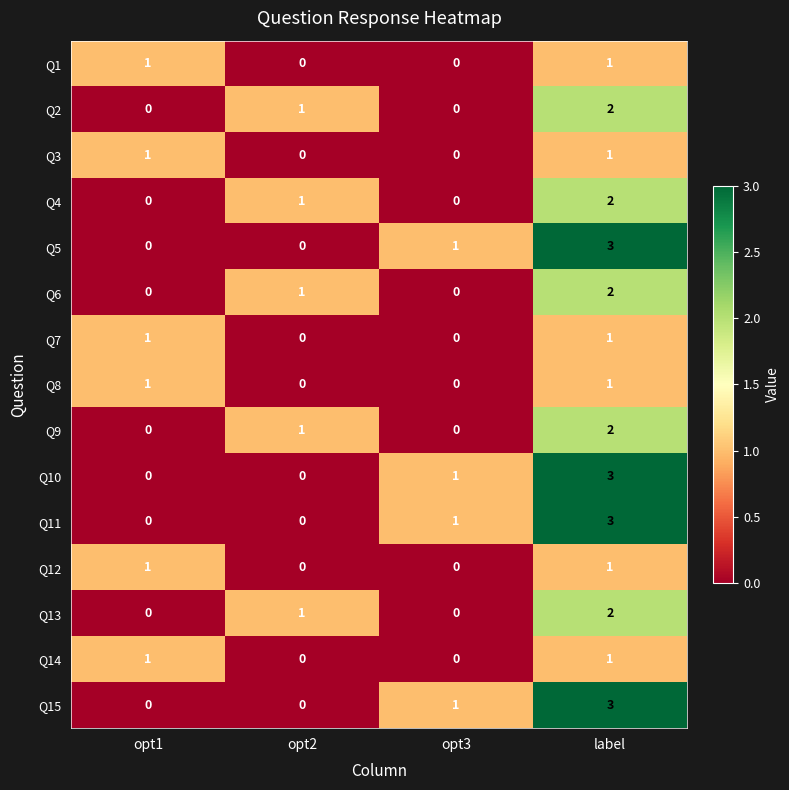

How many series are shown in this chart?

15